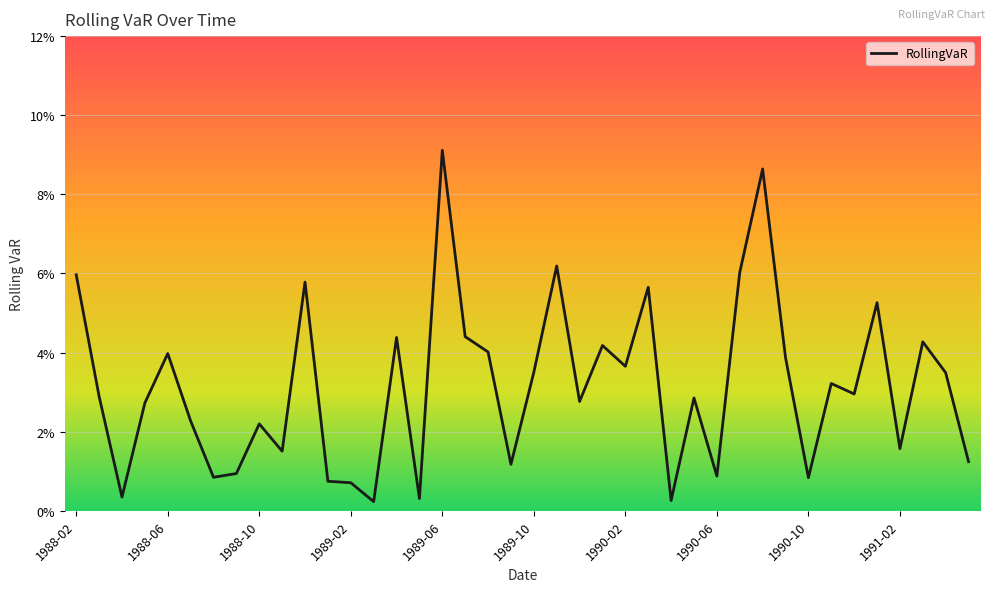

Does the chart have visible grid lines?

Yes